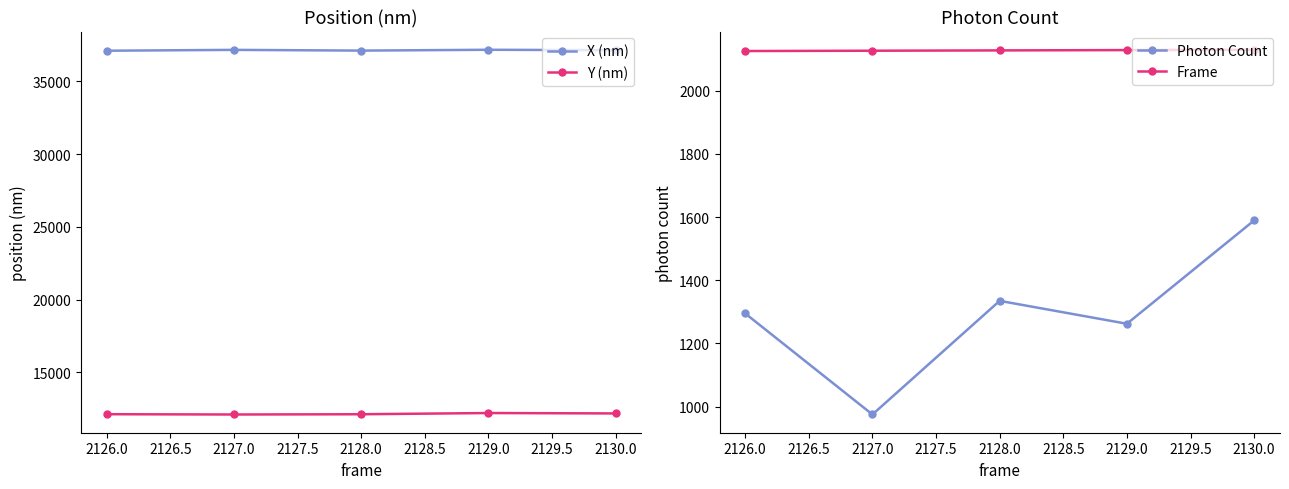

What is the difference between the maximum and minimum values in the Y (nm) series?

99.7